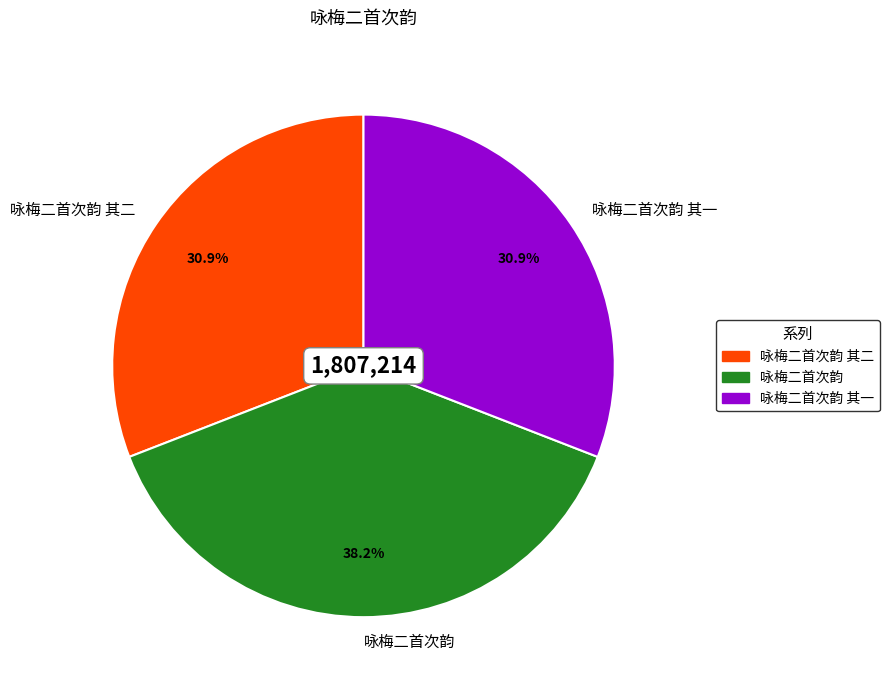

Is there a majority slice in this chart?

No